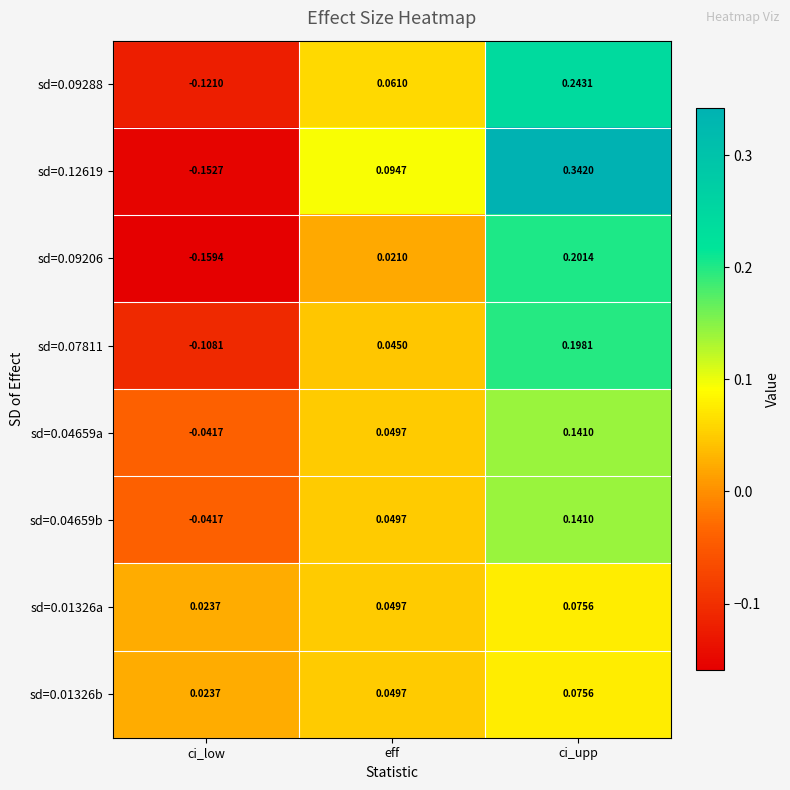

Which label corresponds to the smallest value in the chart?

ci_low